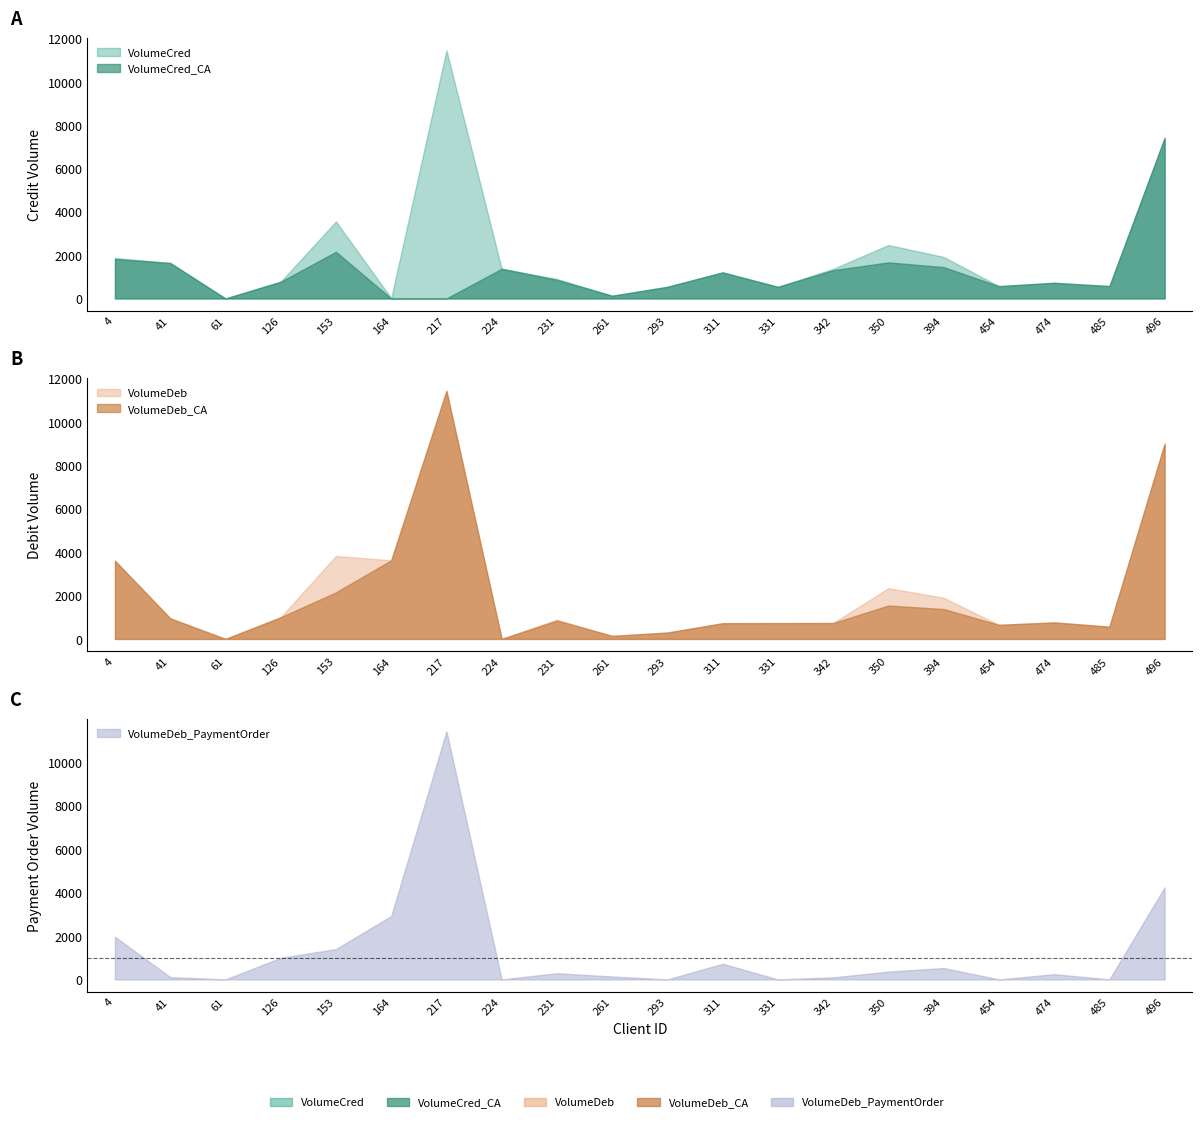

Rank the categories by VolumeCred value from lowest to highest.

61, 164, 261, 331, 293, 454, 485, 474, 126, 231, 311, 342, 224, 41, 4, 394, 350, 153, 496, 217